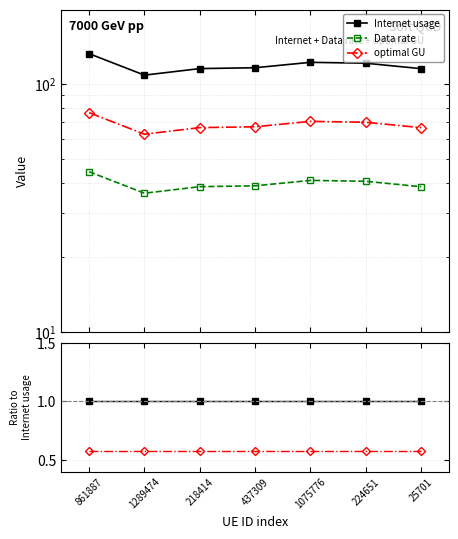

Is this an area chart (filled region under the line)?

No